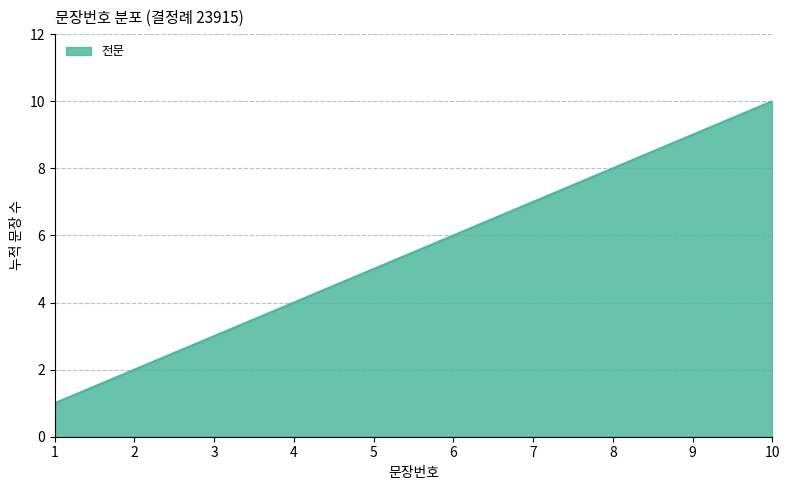

Does the chart display data point markers on the line(s)?

No